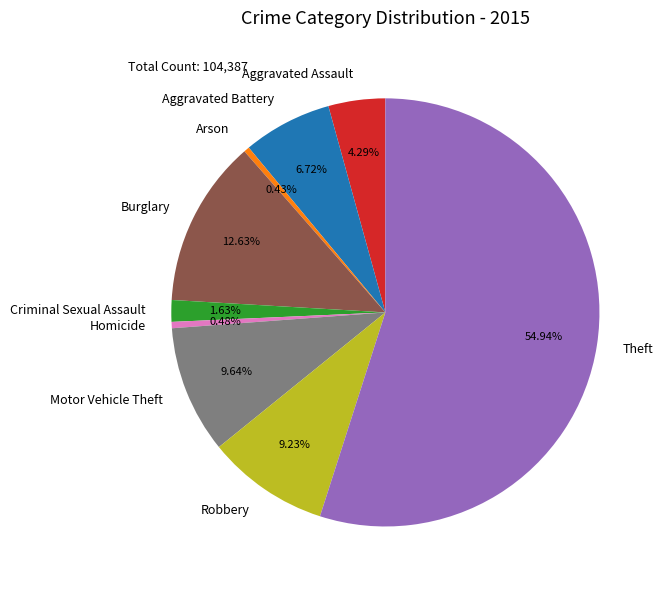

To the nearest percent, what is the average slice percentage?

11%